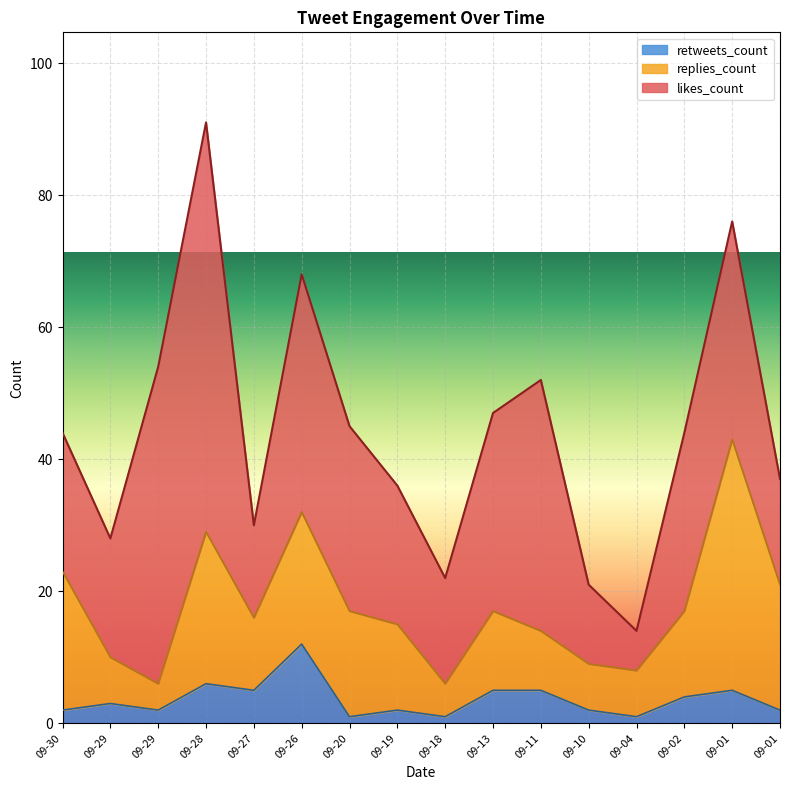

What is the total value across all series at 2019-09-20?

45